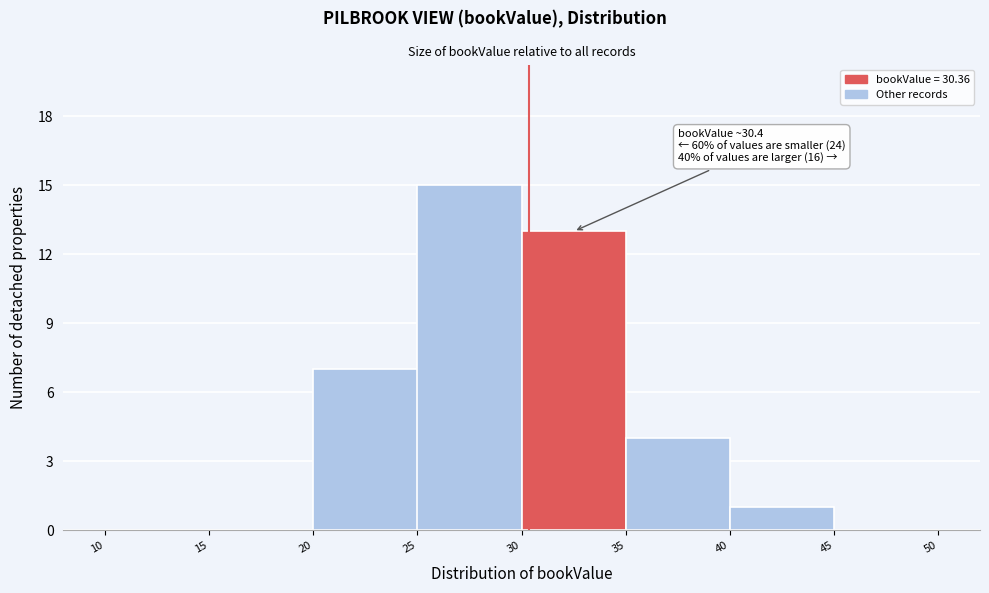

Which range on the x-axis has the tallest bar?

25 to 30